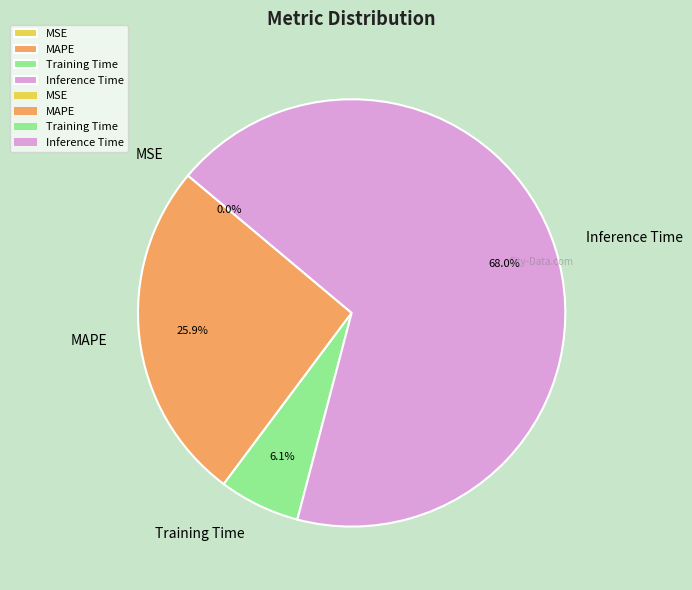

Is the sum of Training Time and MAPE greater than half?

No